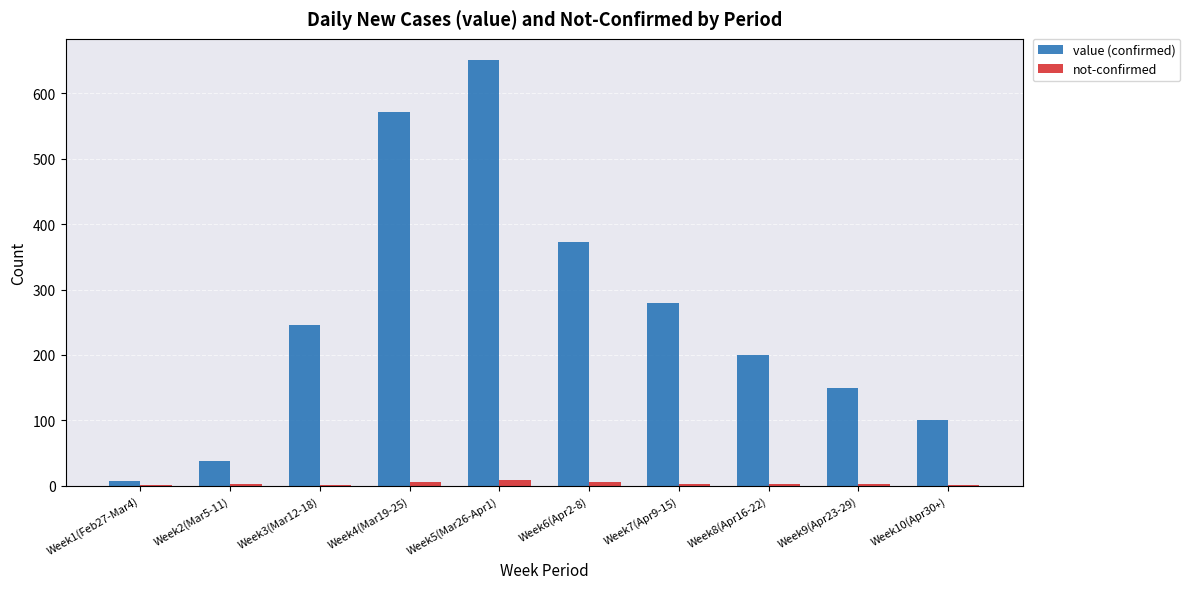

Which series has the largest total across all categories?

value (confirmed)